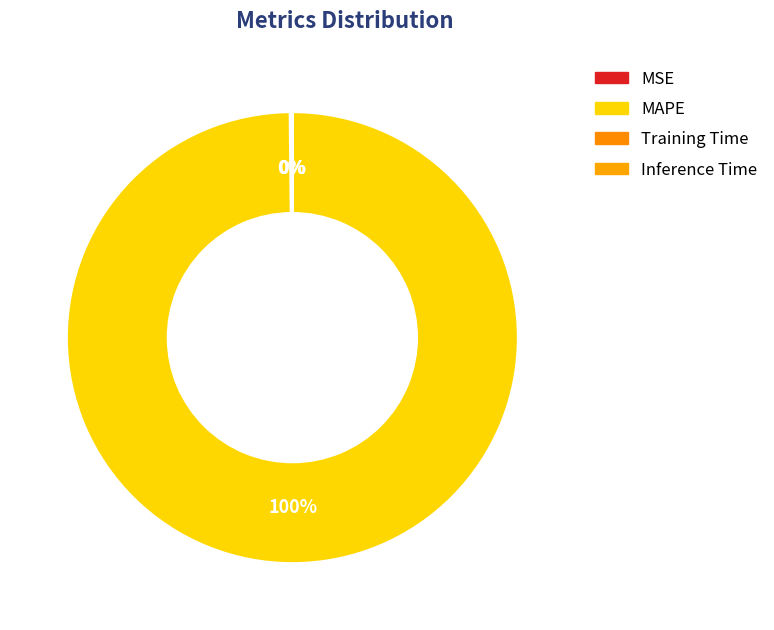

What is the smallest slice in the pie chart?

Inference Time